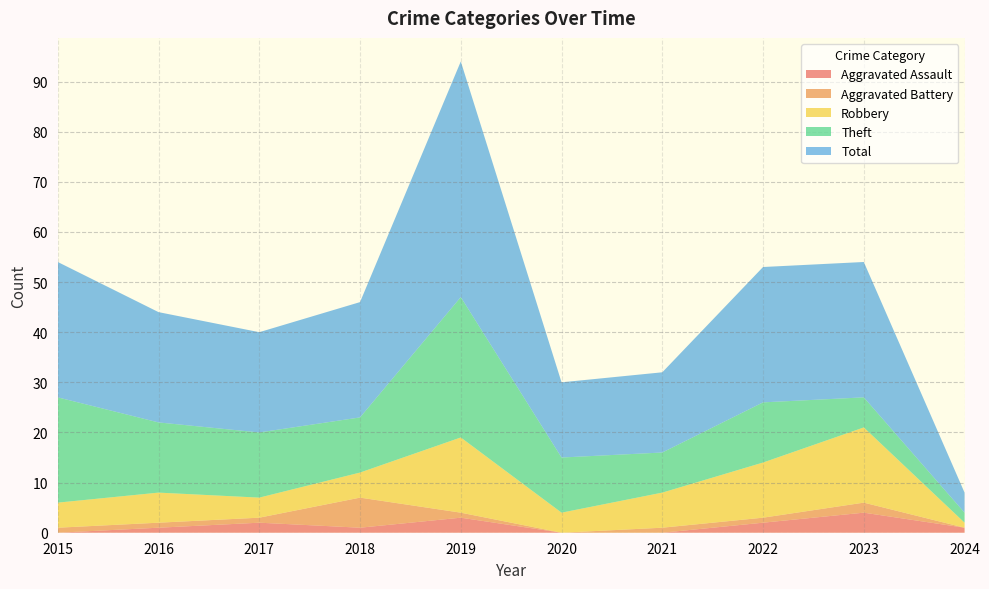

Reading right to left, list all the values displayed in this chart.

Aggravated Assault: 2024=1	2023=4	2022=2	2021=0	2020=0	2019=3	2018=1	2017=2	2016=1	2015=0
Aggravated Battery: 2024=0	2023=2	2022=1	2021=1	2020=0	2019=1	2018=6	2017=1	2016=1	2015=1
Robbery: 2024=1	2023=15	2022=11	2021=7	2020=4	2019=15	2018=5	2017=4	2016=6	2015=5
Theft: 2024=2	2023=6	2022=12	2021=8	2020=11	2019=28	2018=11	2017=13	2016=14	2015=21
Total: 2024=4	2023=27	2022=27	2021=16	2020=15	2019=47	2018=23	2017=20	2016=22	2015=27